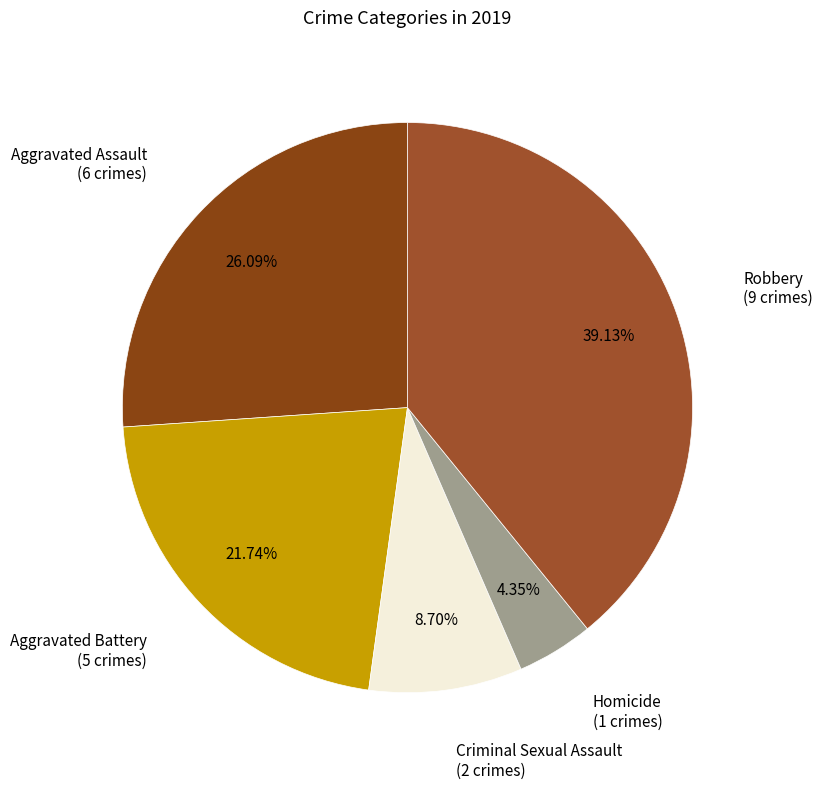

To the nearest percent, what is the combined percentage of Homicide and Aggravated Assault?

30%